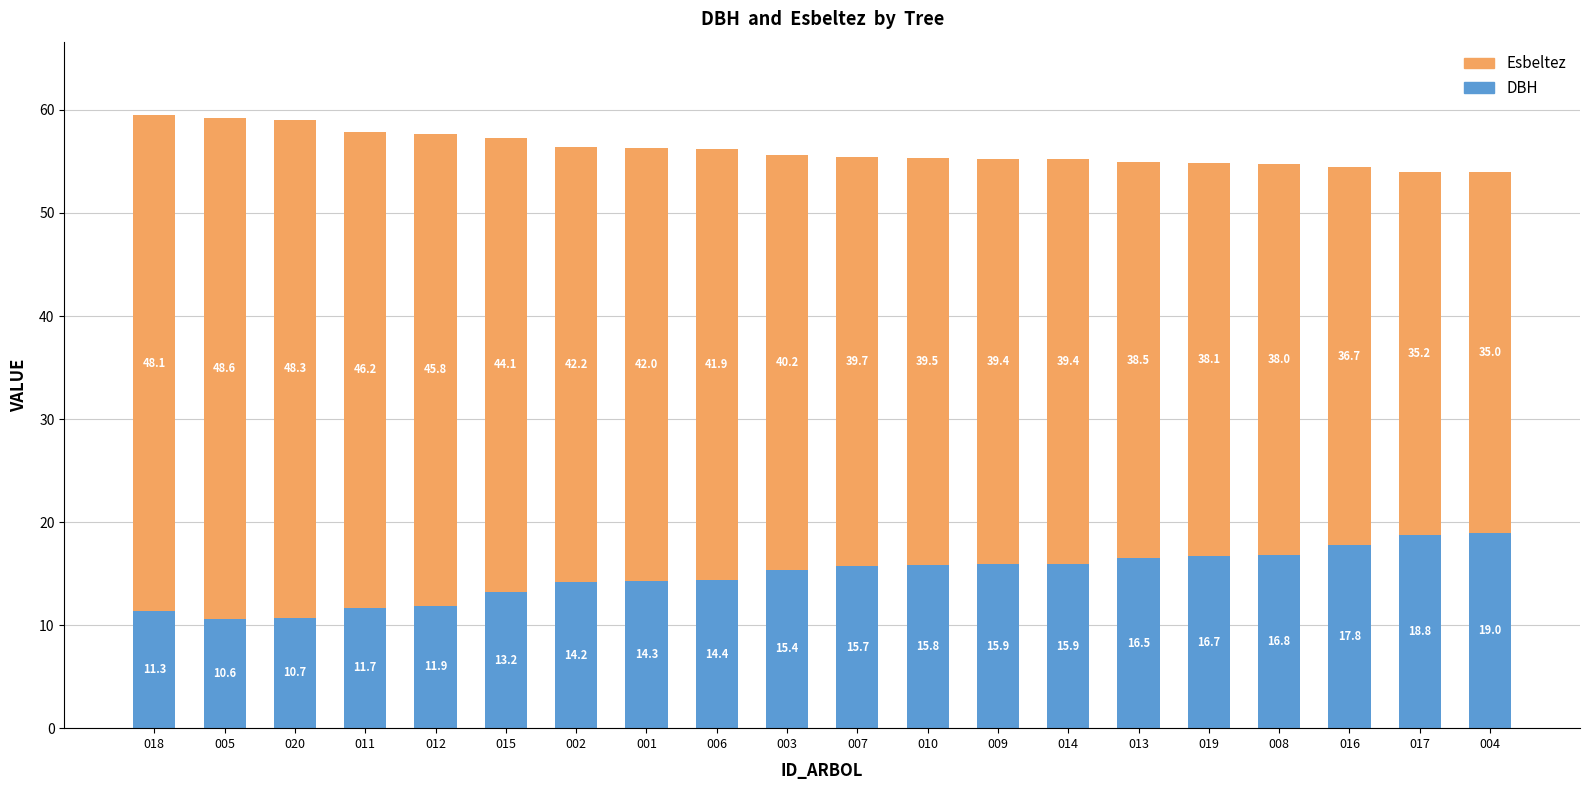

Is it true that DBH equals 16.1 at 005?

False